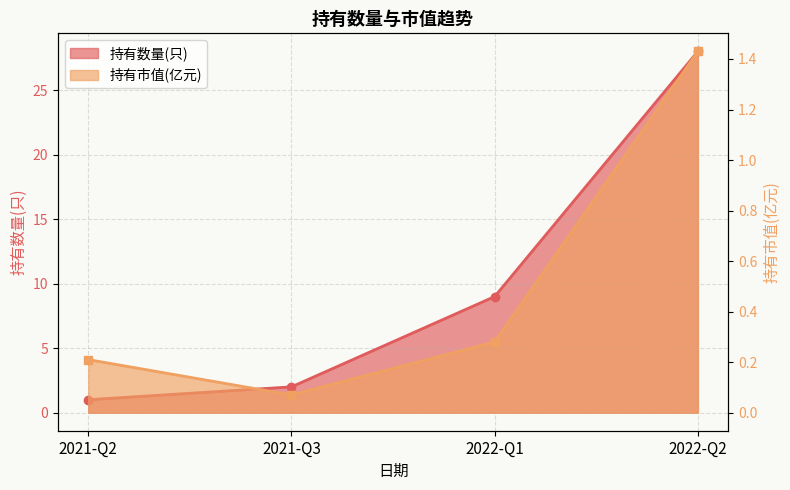

What is the sum of the 持有市值(亿元) values at 2022-Q1 and 2021-Q3?

0.4